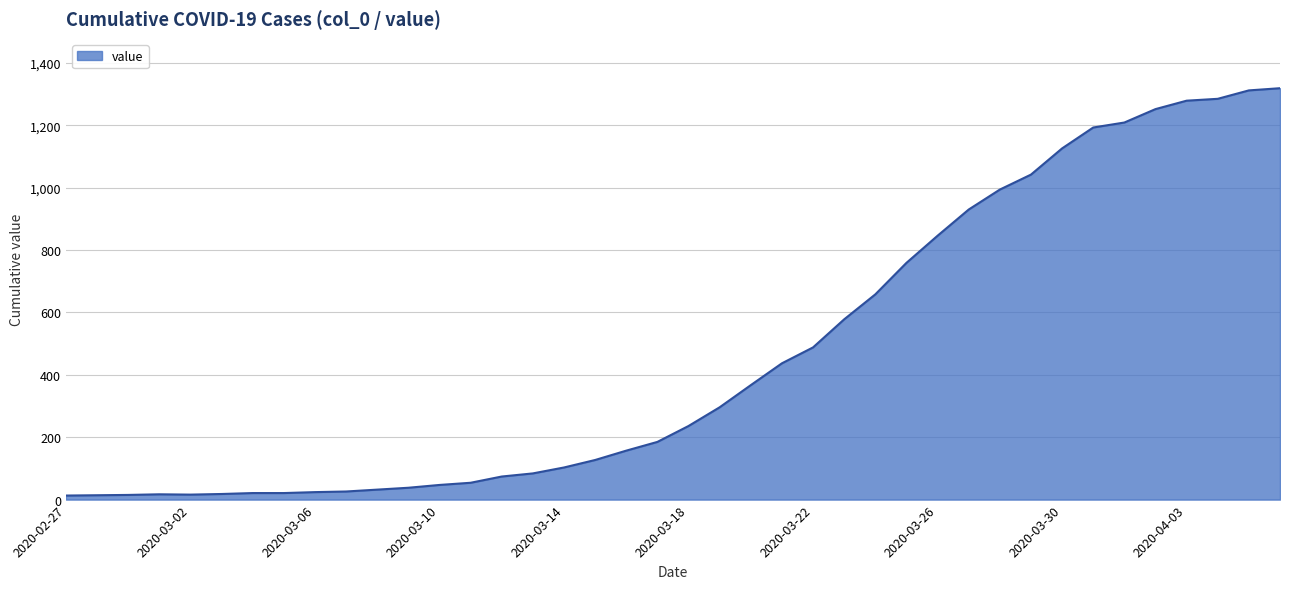

What is the maximum value shown in the chart?

1319